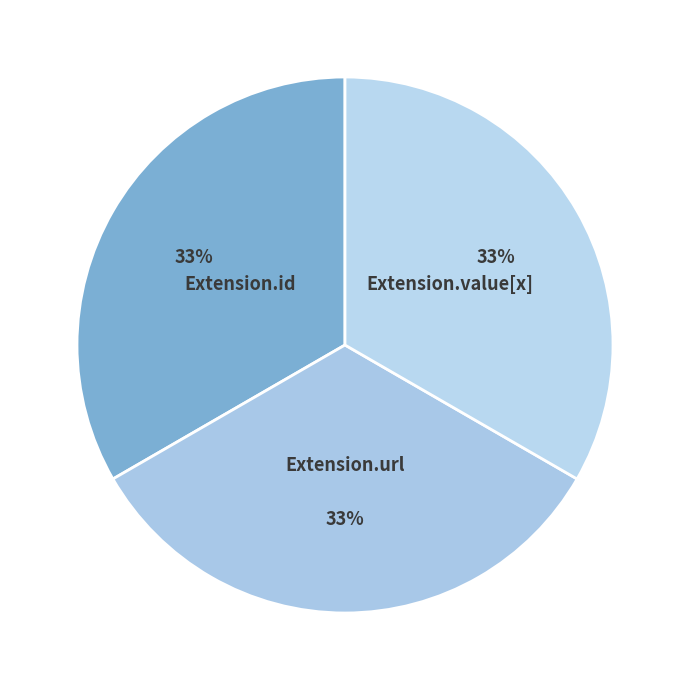

How many slices are in this pie chart?

3